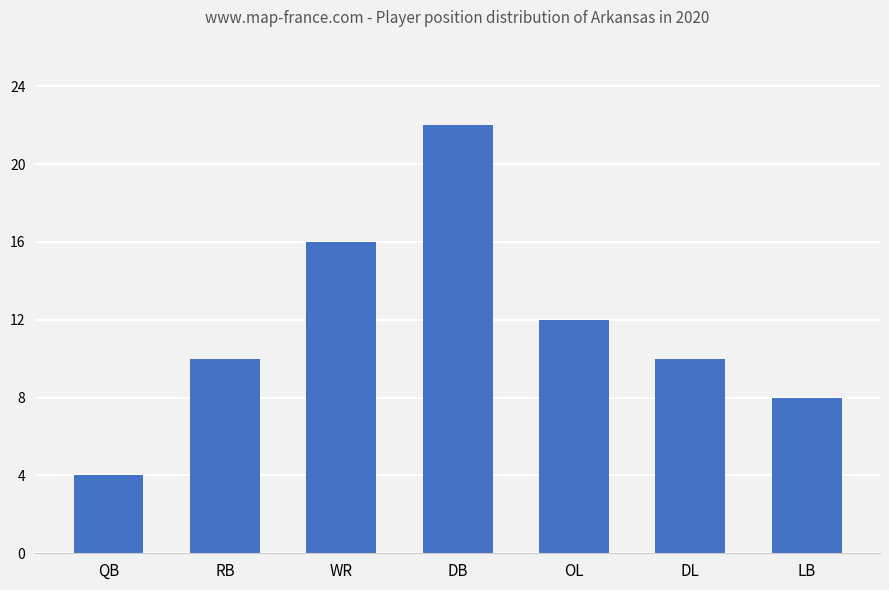

What is the greatest value displayed?

22